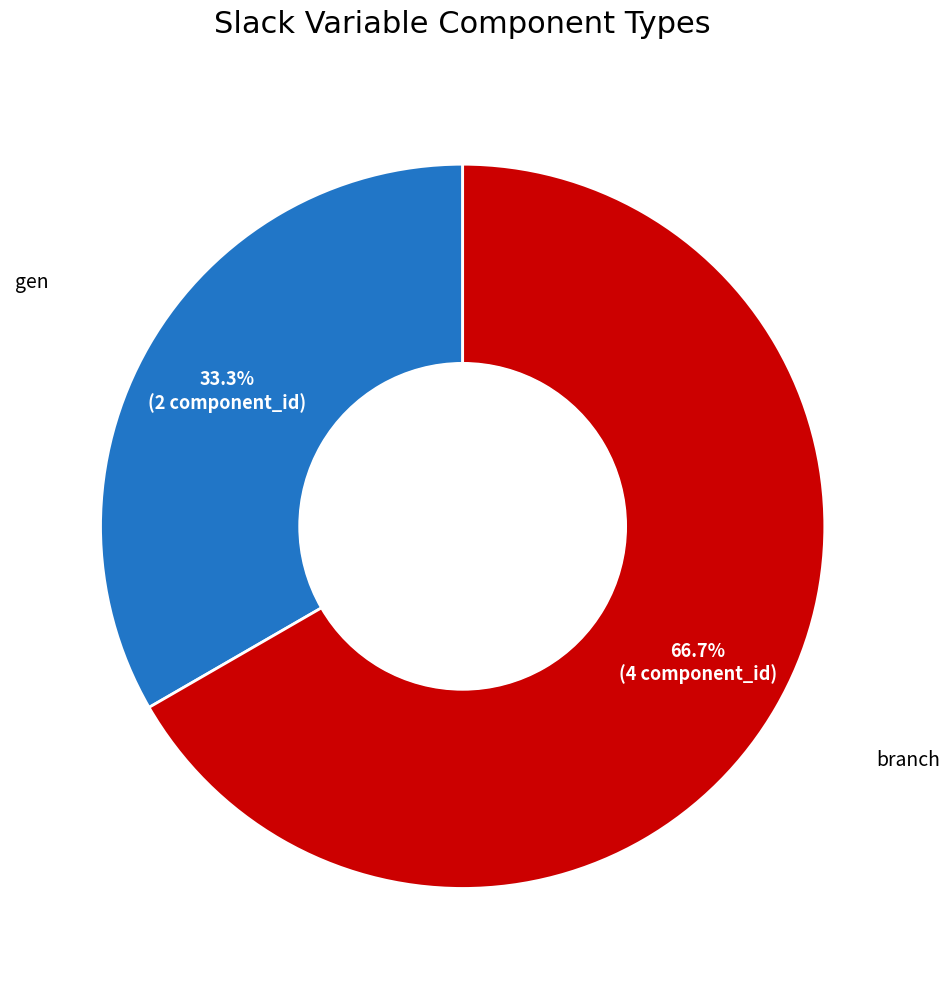

What percentage is the branch slice, to the nearest percent?

67%